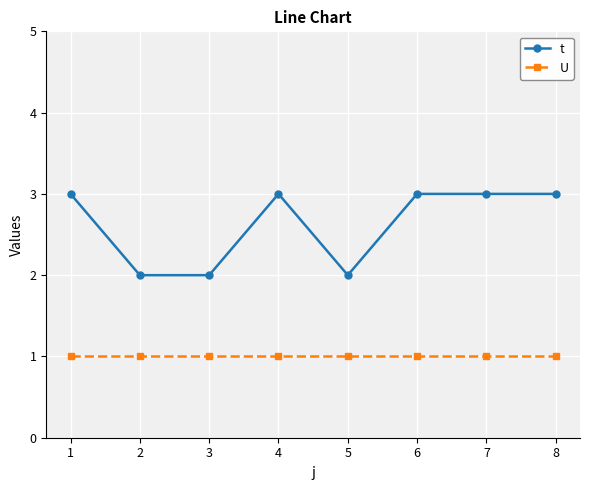

True or false: U and t cross at least once.

False